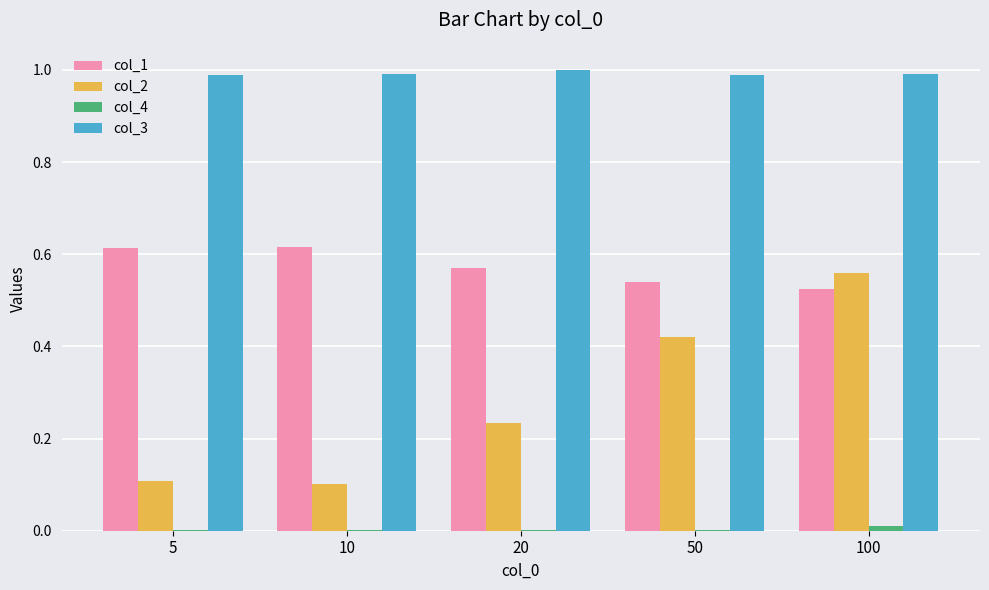

The col_3 series shows 0.2 at 5. True or false?

False